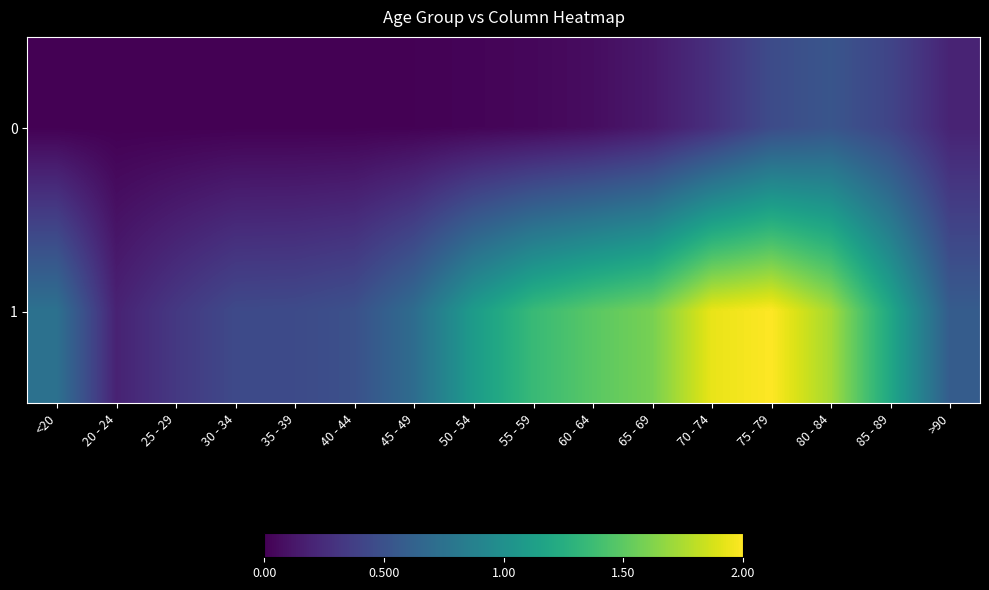

Reading left to right, what are all the values shown in this chart?

0: <20=0.0	20 - 24=0.0	25 - 29=0.0	30 - 34=0.0	35 - 39=0.0	40 - 44=0.0	45 - 49=0.0	50 - 54=0.0	55 - 59=0.0	60 - 64=0.1	65 - 69=0.1	70 - 74=0.3	75 - 79=0.5	80 - 84=0.5	85 - 89=0.4	>90=0.2
1: <20=0.7	20 - 24=0.2	25 - 29=0.3	30 - 34=0.4	35 - 39=0.5	40 - 44=0.5	45 - 49=0.7	50 - 54=1.1	55 - 59=1.4	60 - 64=1.5	65 - 69=1.6	70 - 74=1.9	75 - 79=2.0	80 - 84=1.7	85 - 89=1.2	>90=0.6